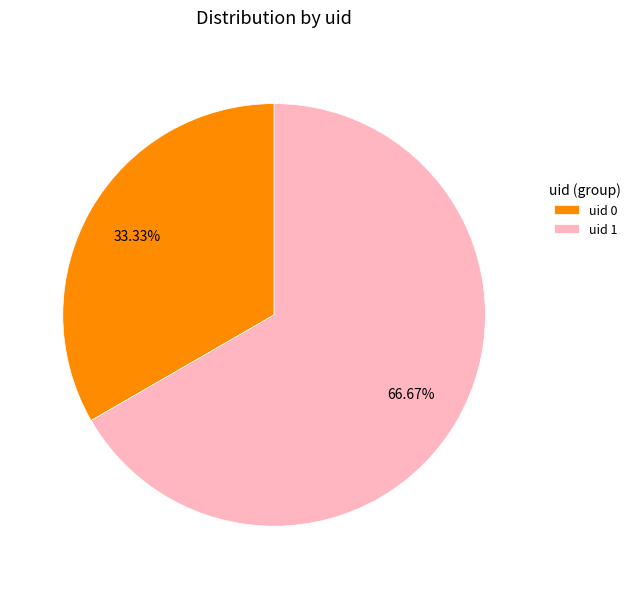

Does any single category account for the majority?

Yes